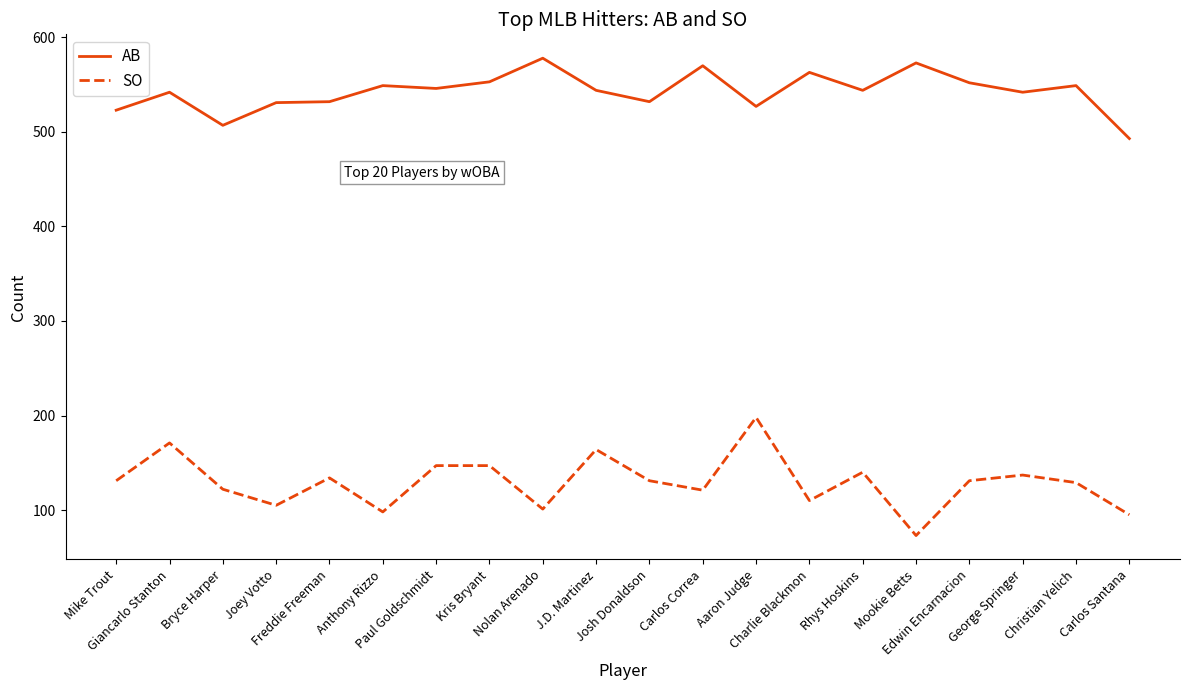

How many interior local valleys does the SO series have?

6